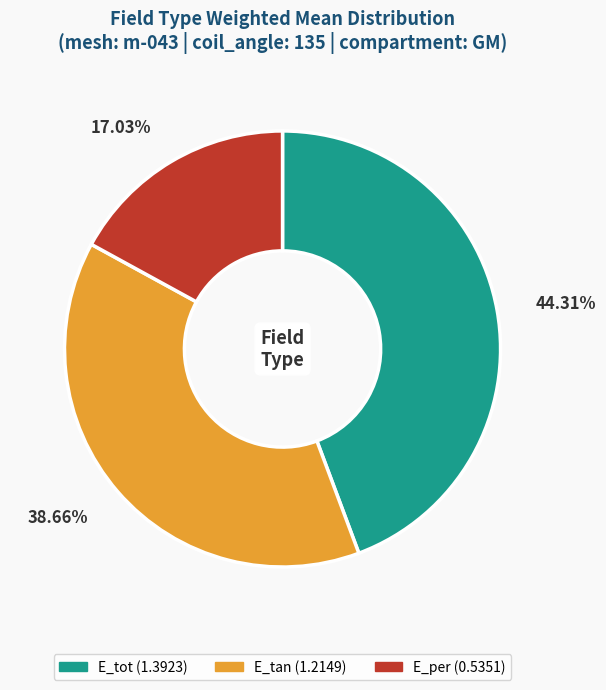

True or false: E_per accounts for 25% of the total.

False